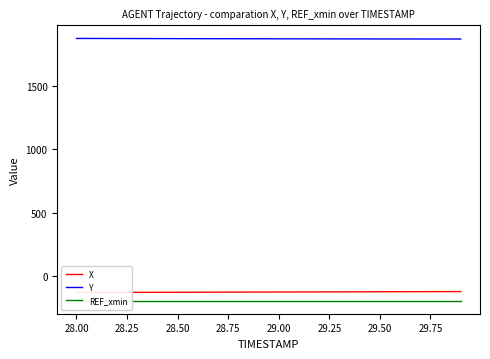

What is the maximum value for Y?

1871.2